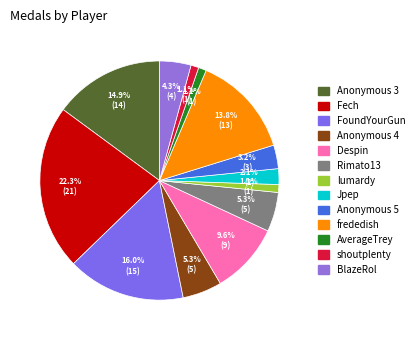

What is the smallest slice in the pie chart?

lumardy